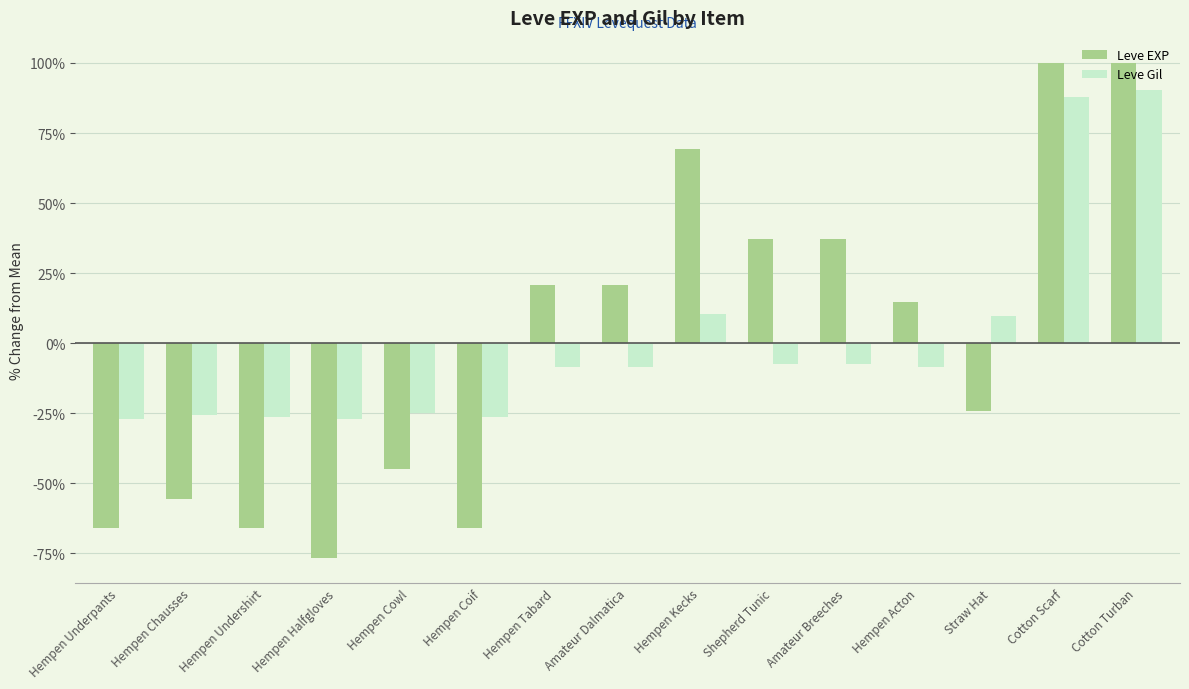

What is the label of the 4th bar from the right?

Hempen Acton